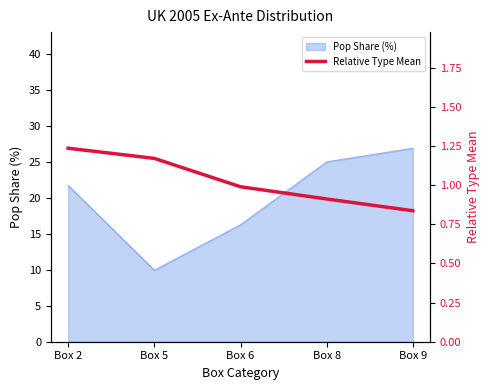

Does the chart display data point markers on the line(s)?

No